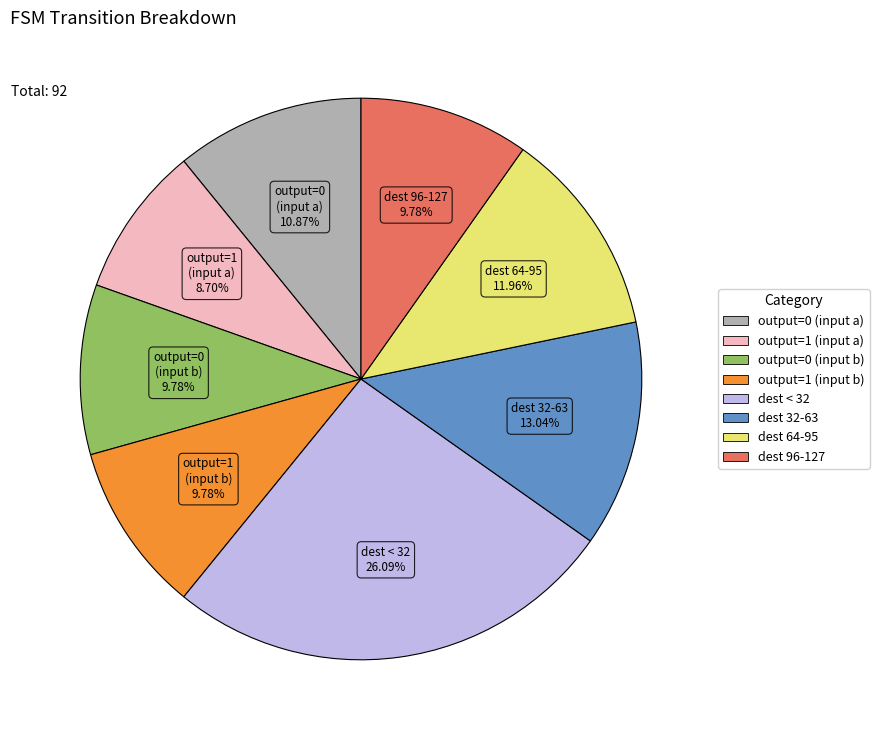

Is there a majority slice in this chart?

No